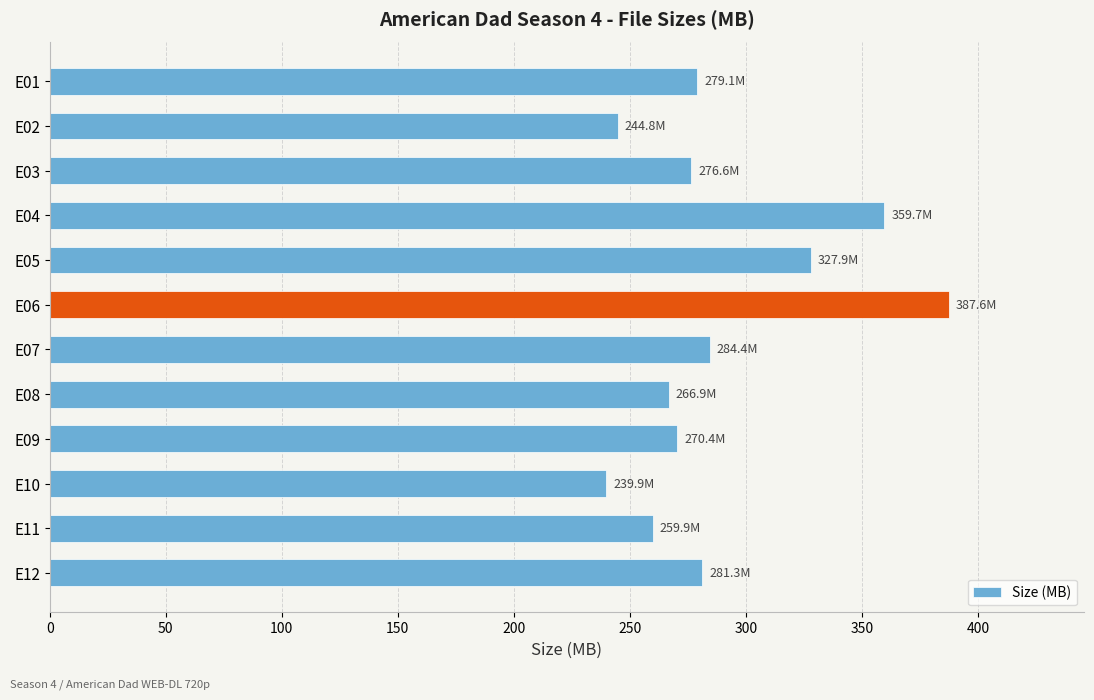

Reading bottom to top, extract all data points from this chart.

281.3	259.9	239.9	270.4	266.9	284.4	387.6	327.9	359.7	276.6	244.8	279.1